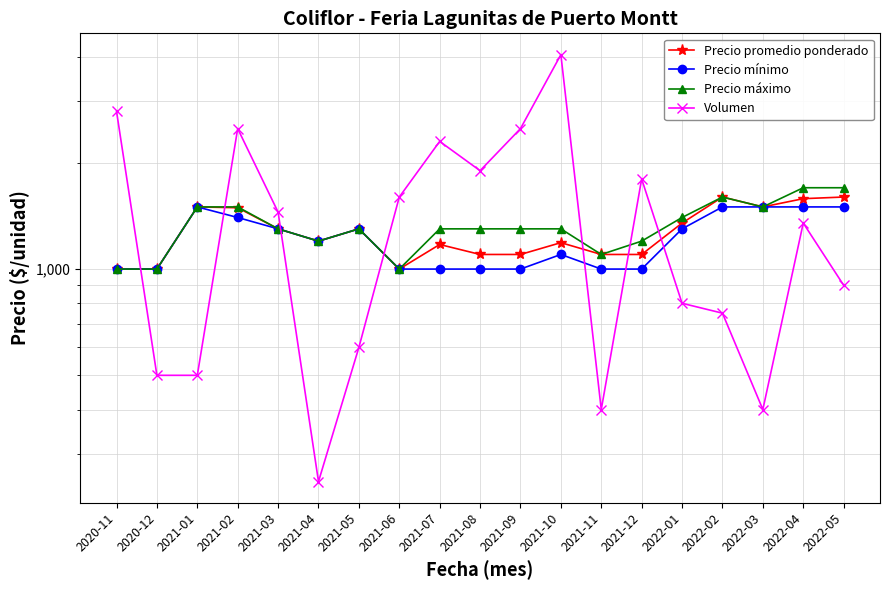

How many times do Volumen and Precio mínimo cross each other?

7